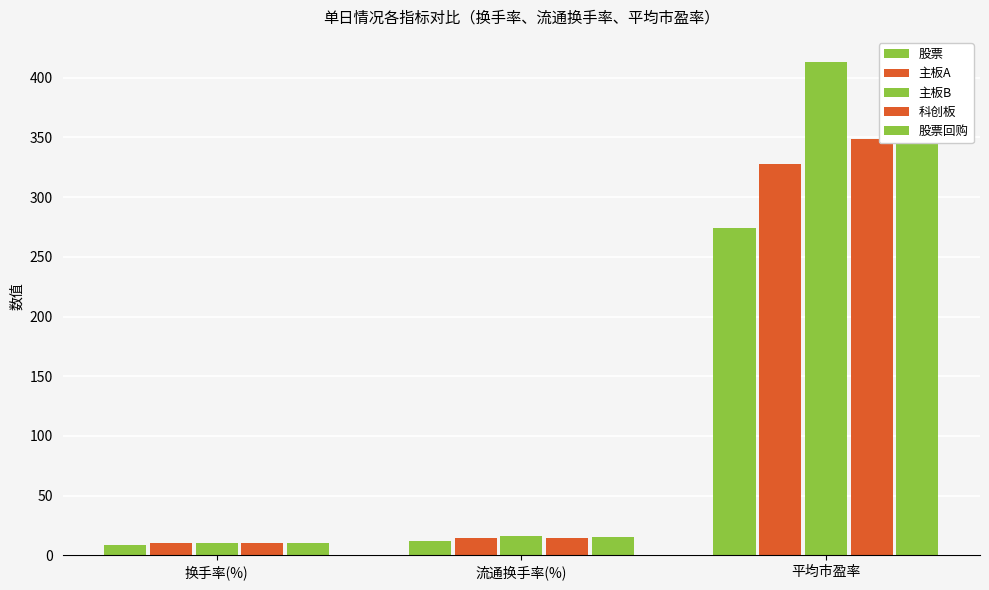

What is the sum of the 股票回购 values at 流通换手率(%) and 换手率(%)?

25.2